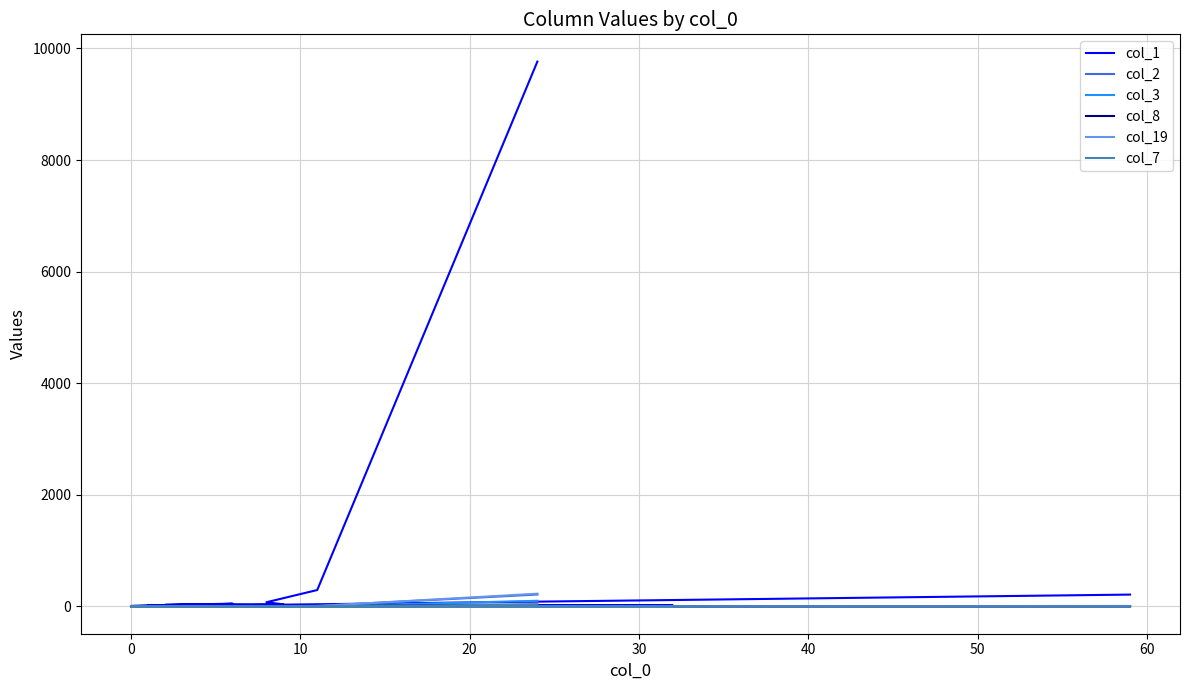

True or false: col_7 and col_8 cross at least once.

True